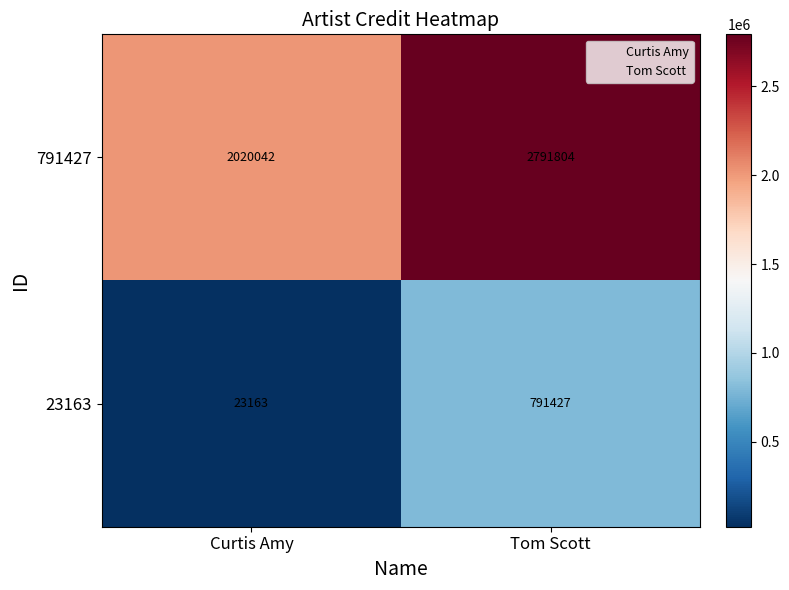

How many distinct data groups are displayed?

2